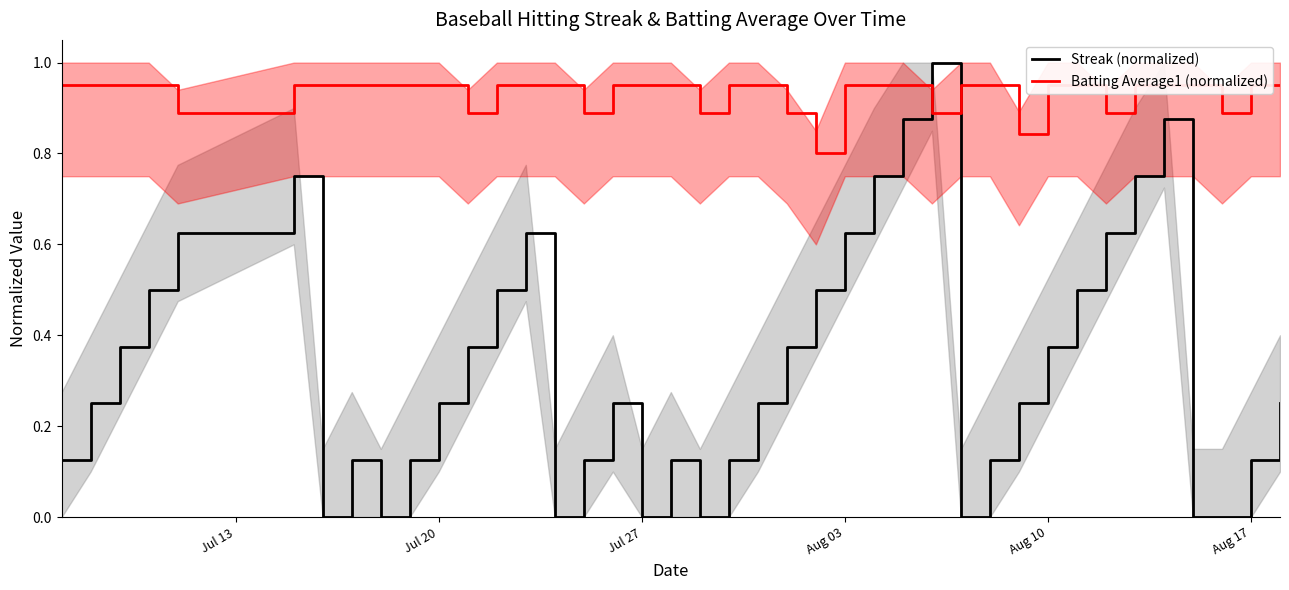

The Streak (normalized) series shows 0.4 at Aug 03. True or false?

False